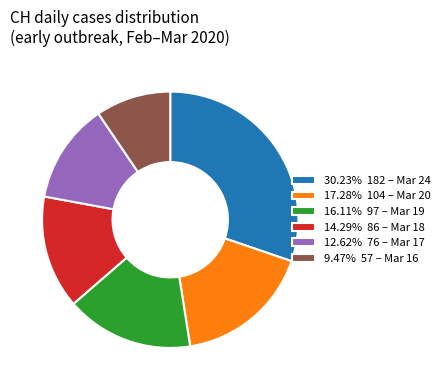

Do 16.11% 97 – Mar 19 and 9.47% 57 – Mar 16 together represent more than half of the pie?

No